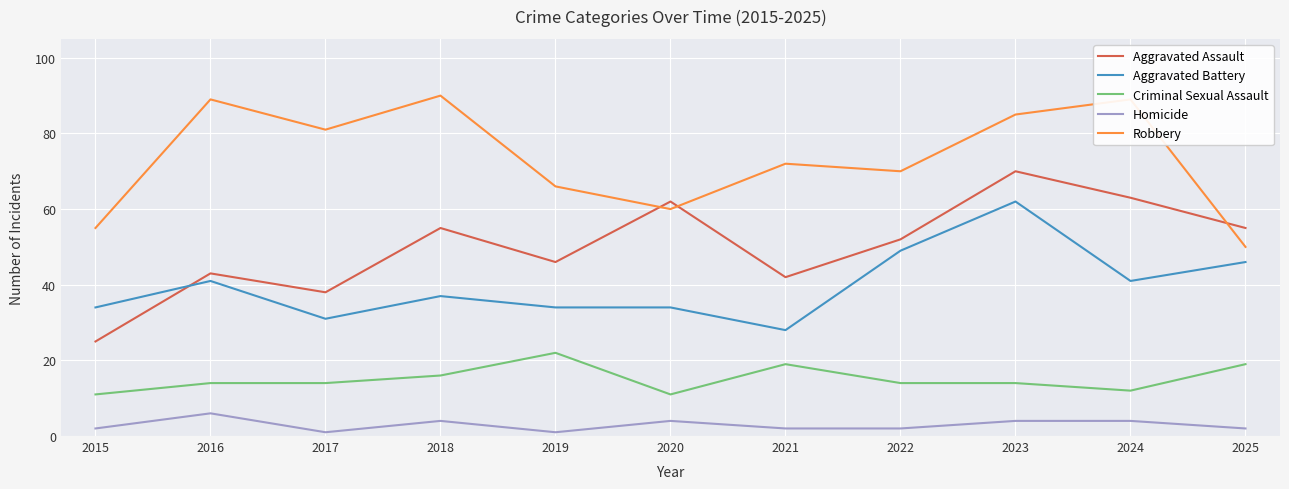

How many lines are shown in the chart?

5